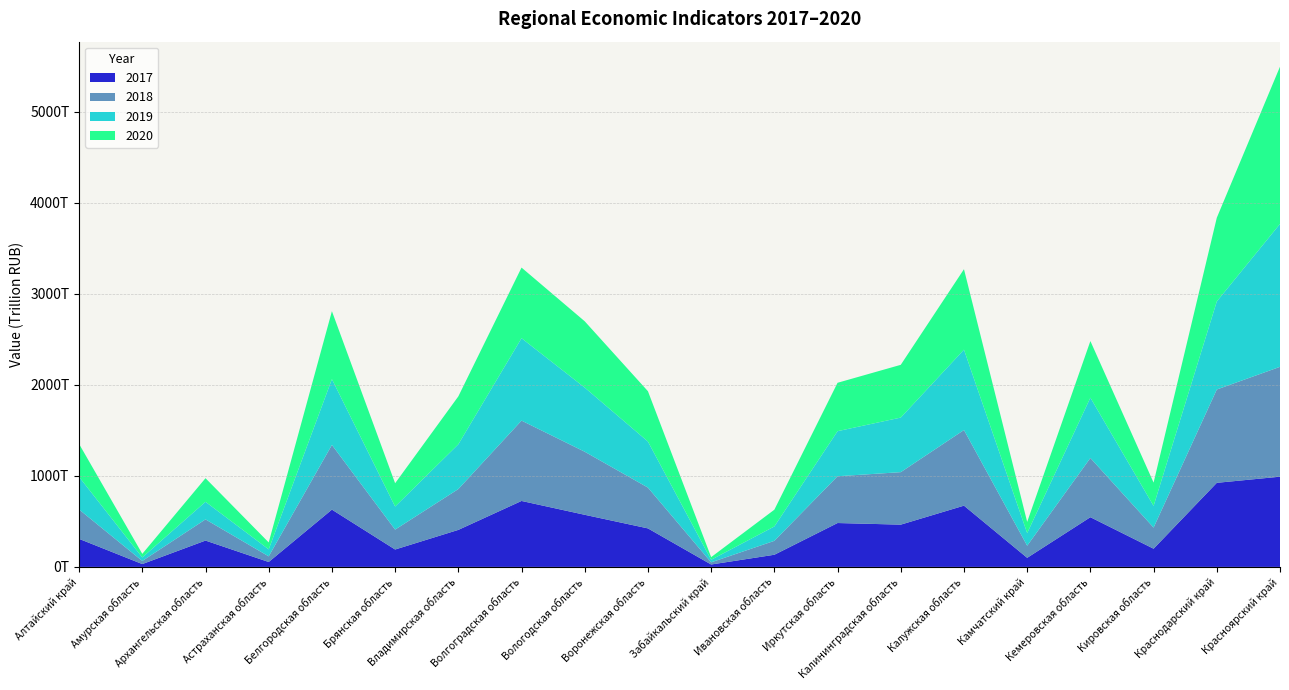

Reading left to right, extract all data points from this chart.

2017: Алтайский край=307969929400000	Амурская область=31095364800000	Архангельская область=289234907200000	Астраханская область=53839490400000	Белгородская область=629092604800000	Брянская область=191018941600000	Владимирская область=406483639230000	Волгоградская область=724306128600000	Вологодская область=572244453130000	Воронежская область=422943623600000	Забайкальский край=26309385500000	Ивановская область=133335467900000	Иркутская область=481866224900000	Калининградская область=464119224300000	Калужская область=672705723500000	Камчатский край=99559708900000	Кемеровская область=545842424049999	Кировская область=199822000500000	Краснодарский край=923475501300000	Красноярский край=990877582200000
2018: Алтайский край=322810259600000	Амурская область=34091035600000	Архангельская область=232650643300000	Астраханская область=61945738900000	Белгородская область=710828806310000	Брянская область=218544123800000	Владимирская область=448427737200000	Волгоградская область=882562977700000	Вологодская область=692721179590000	Воронежская область=448223412700000	Забайкальский край=23788423380000	Ивановская область=152791673100000	Иркутская область=513814787300000	Калининградская область=576618326900000	Калужская область=830715979700000	Камчатский край=133150617300000	Кемеровская область=650682863850000	Кировская область=232092511800000	Краснодарский край=1025101413110000	Красноярский край=1206799065030000
2019: Алтайский край=357699013300000	Амурская область=39032331900000	Архангельская область=193168477700000	Астраханская область=76914575700000	Белгородская область=722699719470000	Брянская область=253661572100000	Владимирская область=491830249310000	Волгоградская область=905402776030000	Вологодская область=704649049850000	Воронежская область=505912516600000	Забайкальский край=28121798670000	Ивановская область=158111515200000	Иркутская область=495138424000000	Калининградская область=599548151210000	Калужская область=882806003400000	Камчатский край=138697117500000	Кемеровская область=662509753060000	Кировская область=238489911500000	Краснодарский край=967478970090000	Красноярский край=1569813533780000
2020: Алтайский край=361880102220000	Амурская область=39093856500000	Архангельская область=259143871780000	Астраханская область=76028083900000	Белгородская область=746380688410000	Брянская область=255686208300000	Владимирская область=526153656110000	Волгоградская область=775584323200000	Вологодская область=728137683510000	Воронежская область=552645129400000	Забайкальский край=29004343500000	Ивановская область=184046210800000	Иркутская область=531602808900000	Калининградская область=579414803930000	Калужская область=883848076800000	Камчатский край=123011432700000	Кемеровская область=621927423810000	Кировская область=255581757880000	Краснодарский край=918998326790000	Красноярский край=1727194113600000